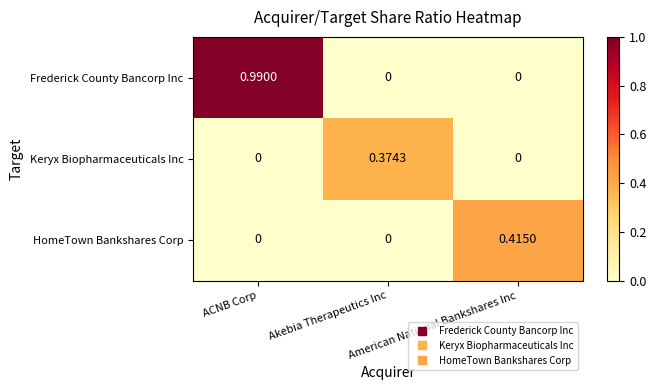

Rank the series by their maximum value, from highest to lowest.

Frederick County Bancorp Inc, HomeTown Bankshares Corp, Keryx Biopharmaceuticals Inc